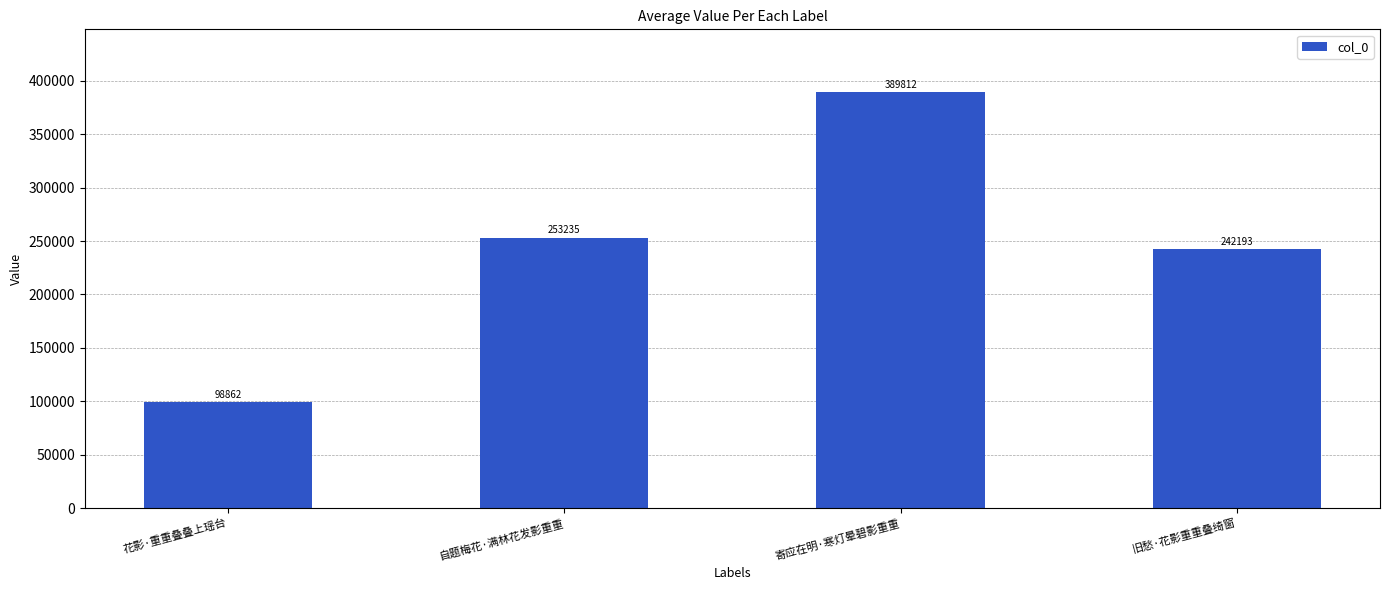

Rank the categories by value from lowest to highest.

花影·重重叠叠上瑶台, 旧愁·花影重重叠绮窗, 自题梅花·满林花发影重重, 寄应在明·寒灯晕碧影重重